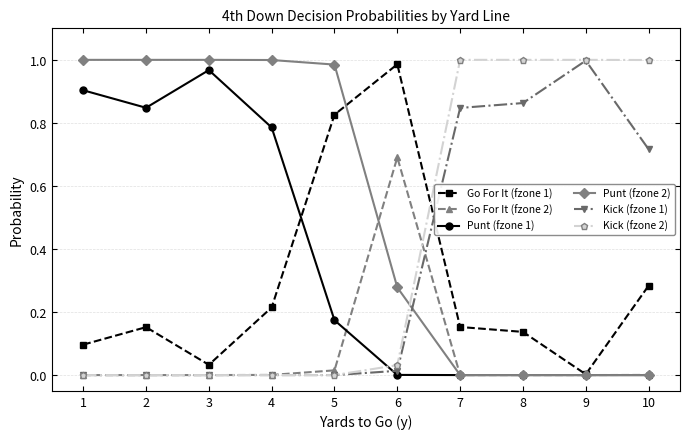

What are all the series names shown in the legend?

Go For It (fzone 1), Go For It (fzone 2), Punt (fzone 1), Punt (fzone 2), Kick (fzone 1), Kick (fzone 2)